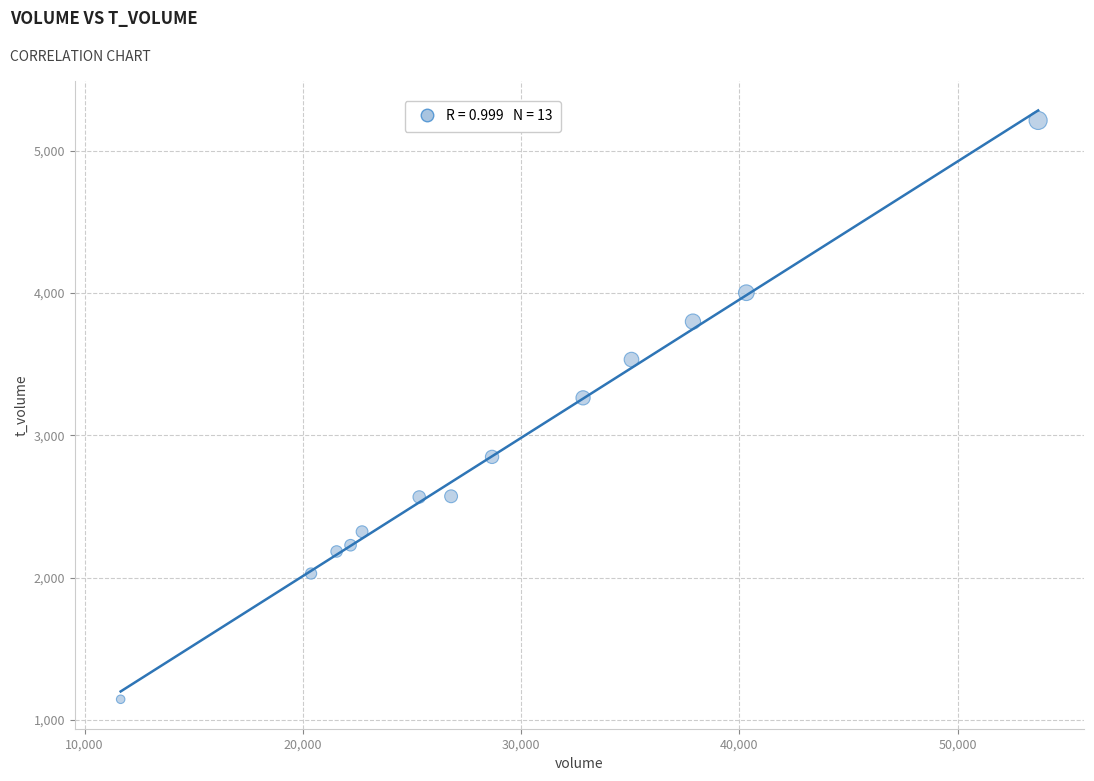

What Y value in the scatter plot is closest to 3178?

3263